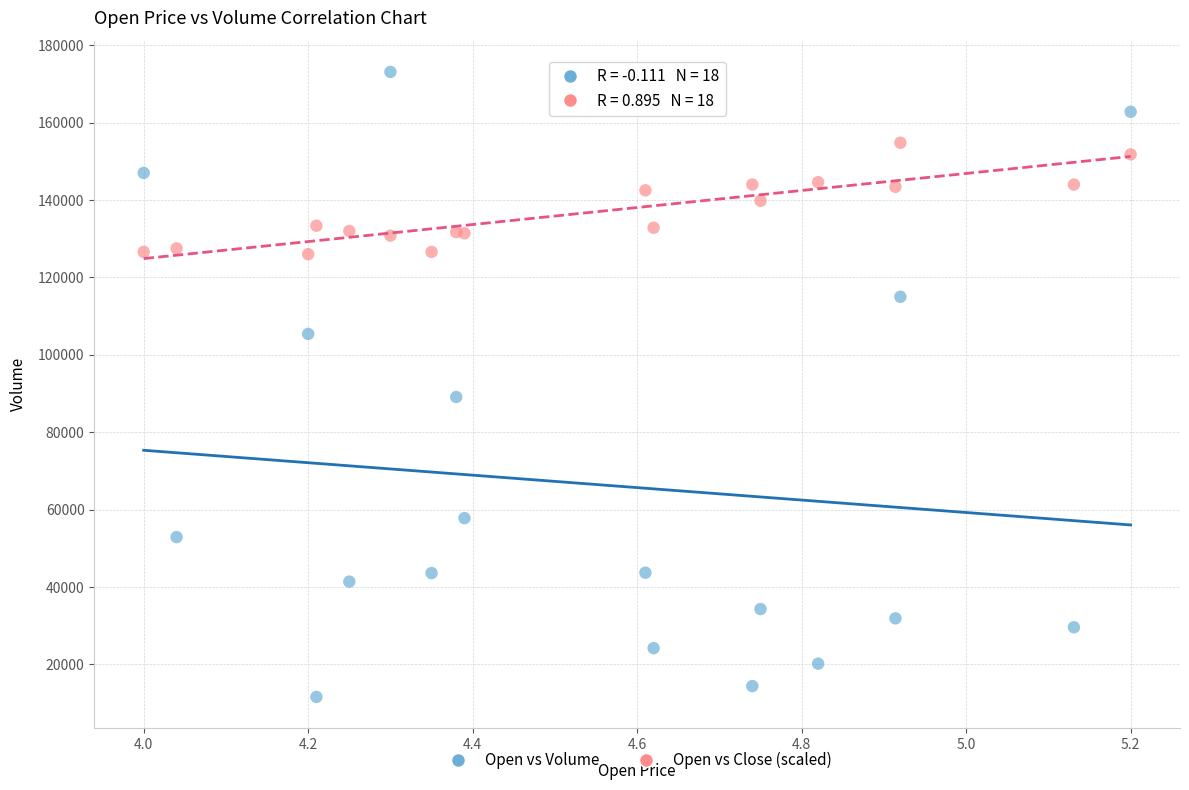

Which series contains the highest Y value?

Open vs Volume